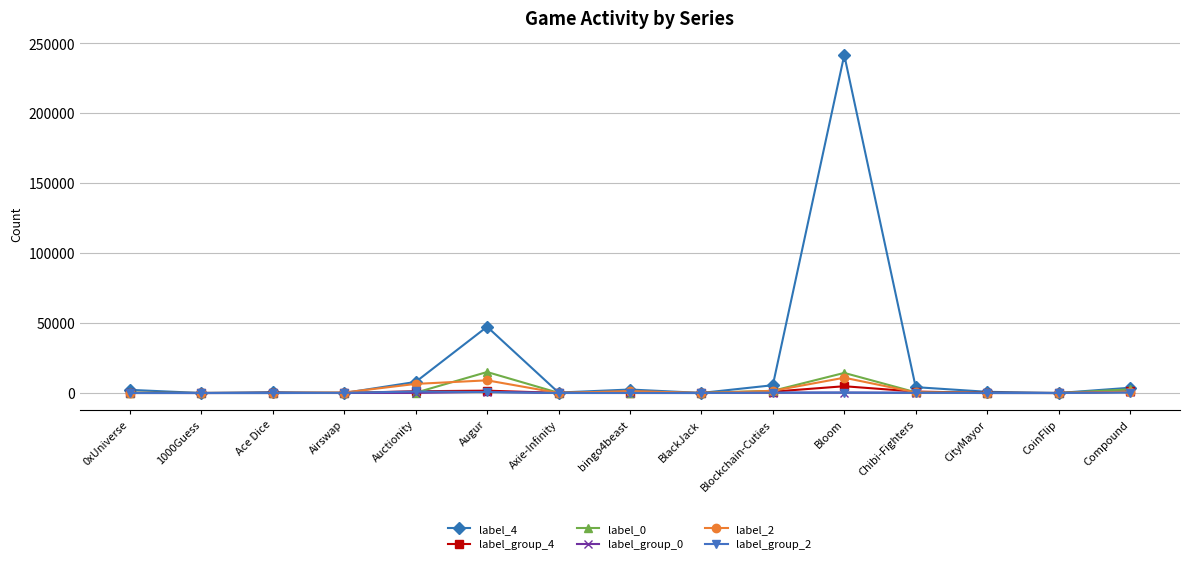

In label_group_2, how many points are lower than both neighbors (excluding endpoints)?

3